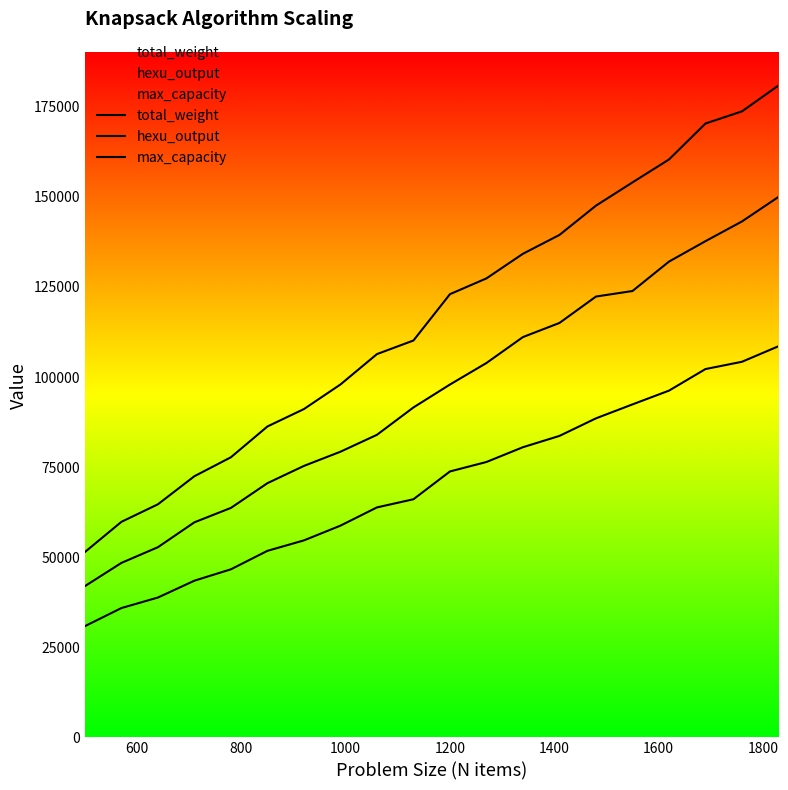

True or false: total_weight and hexu_output cross at least once.

False